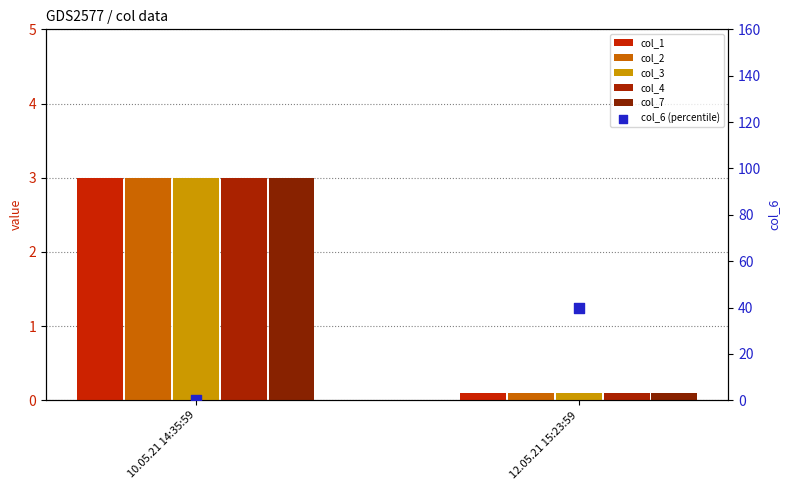

At how many categories does at least one series exceed 5?

1